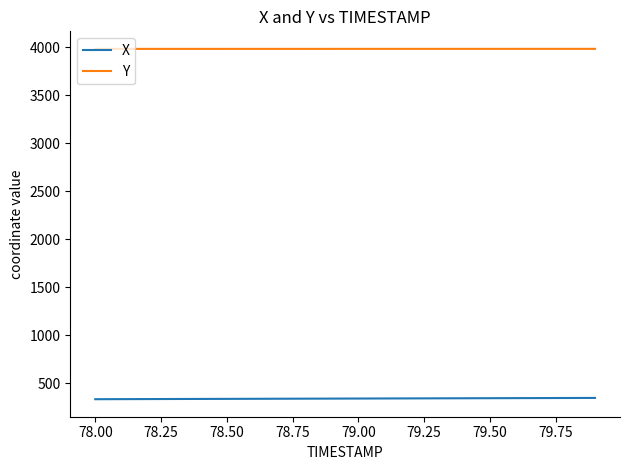

List the series in order of their overall mean, lowest first.

X, Y